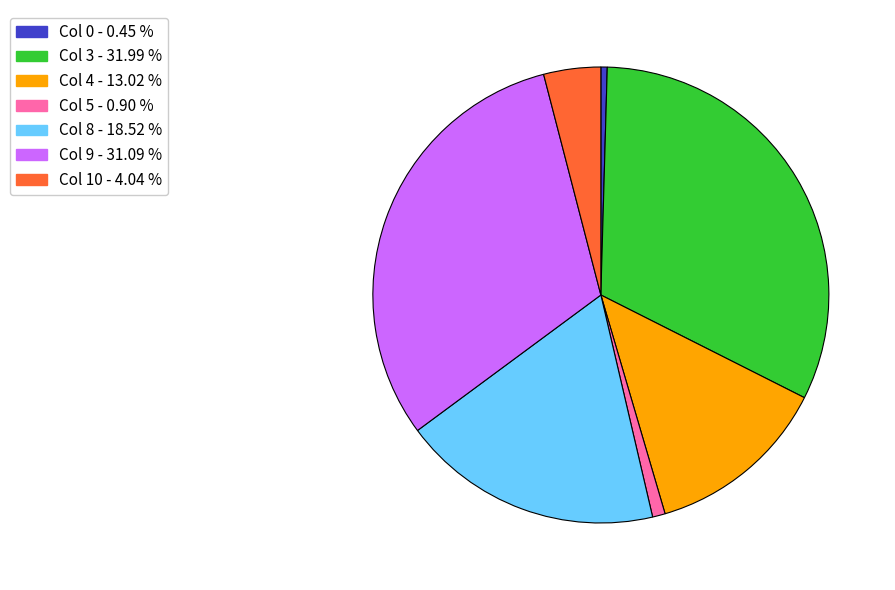

Approximately how many times larger is the value at Col 9 - 31.09 % compared to Col 10 - 4.04 %?

7.7